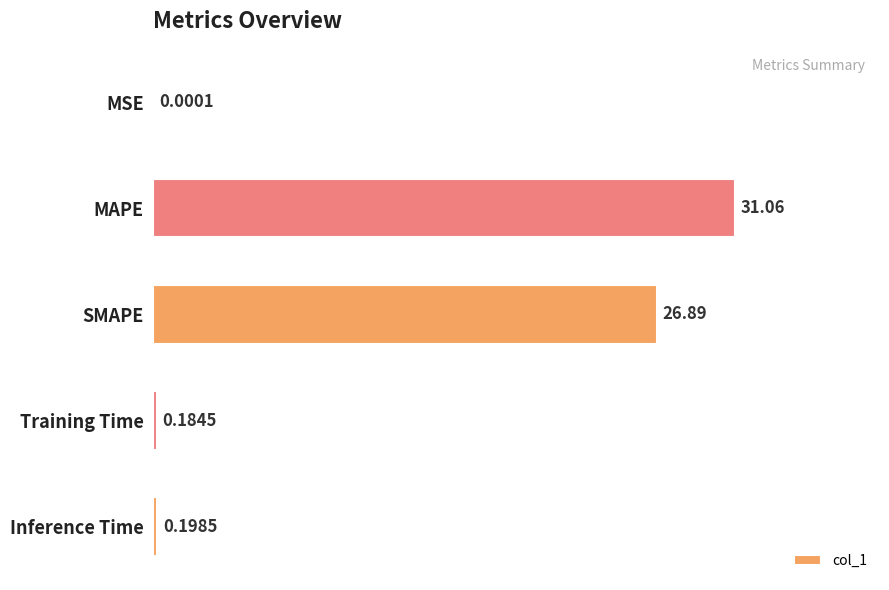

What is the sum of the values at MSE and SMAPE?

26.9